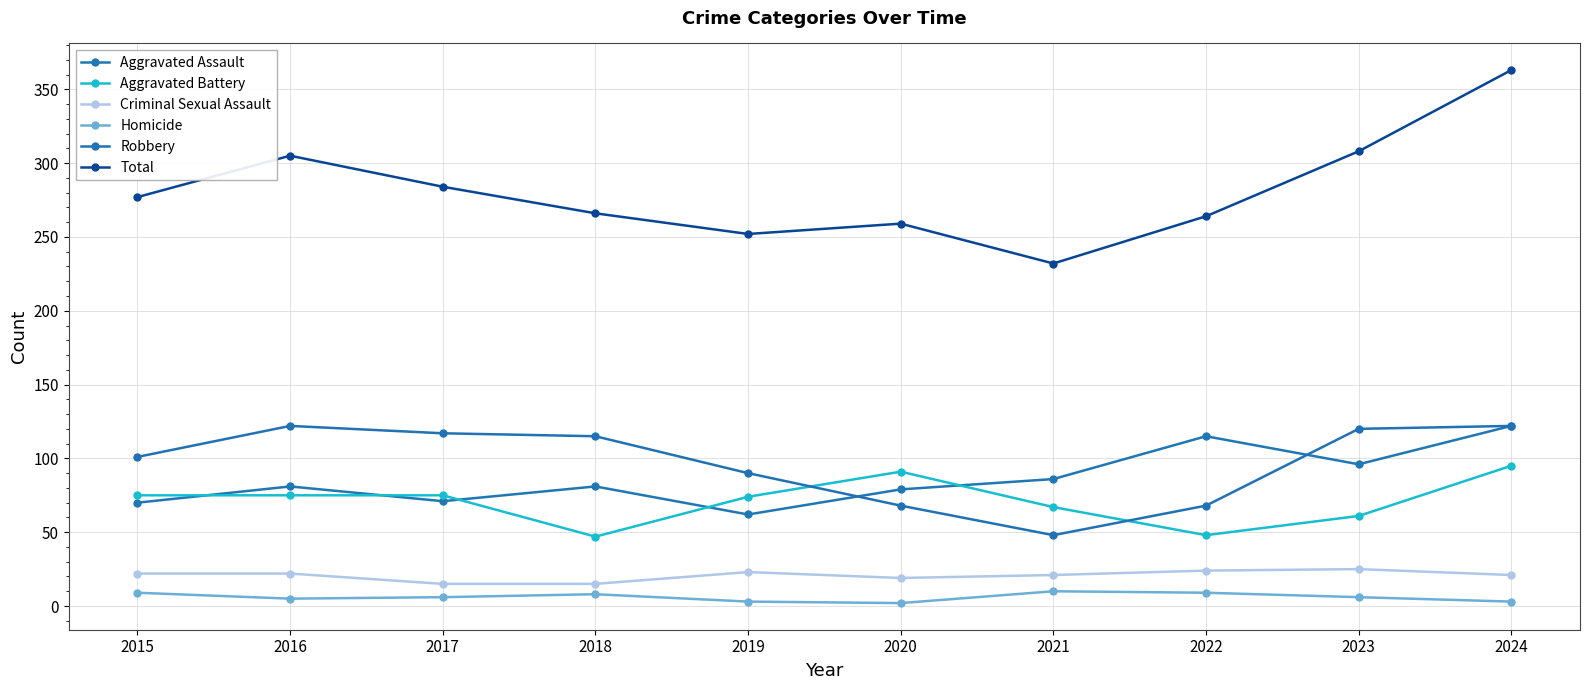

What is the value of the Criminal Sexual Assault point at the 6th from the left?

19